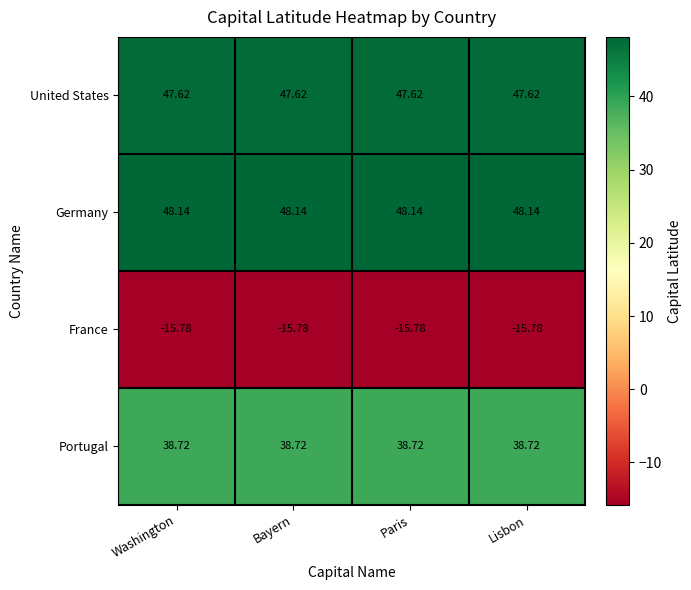

List the series in order of their peak value, highest first.

Germany, United States, Portugal, France